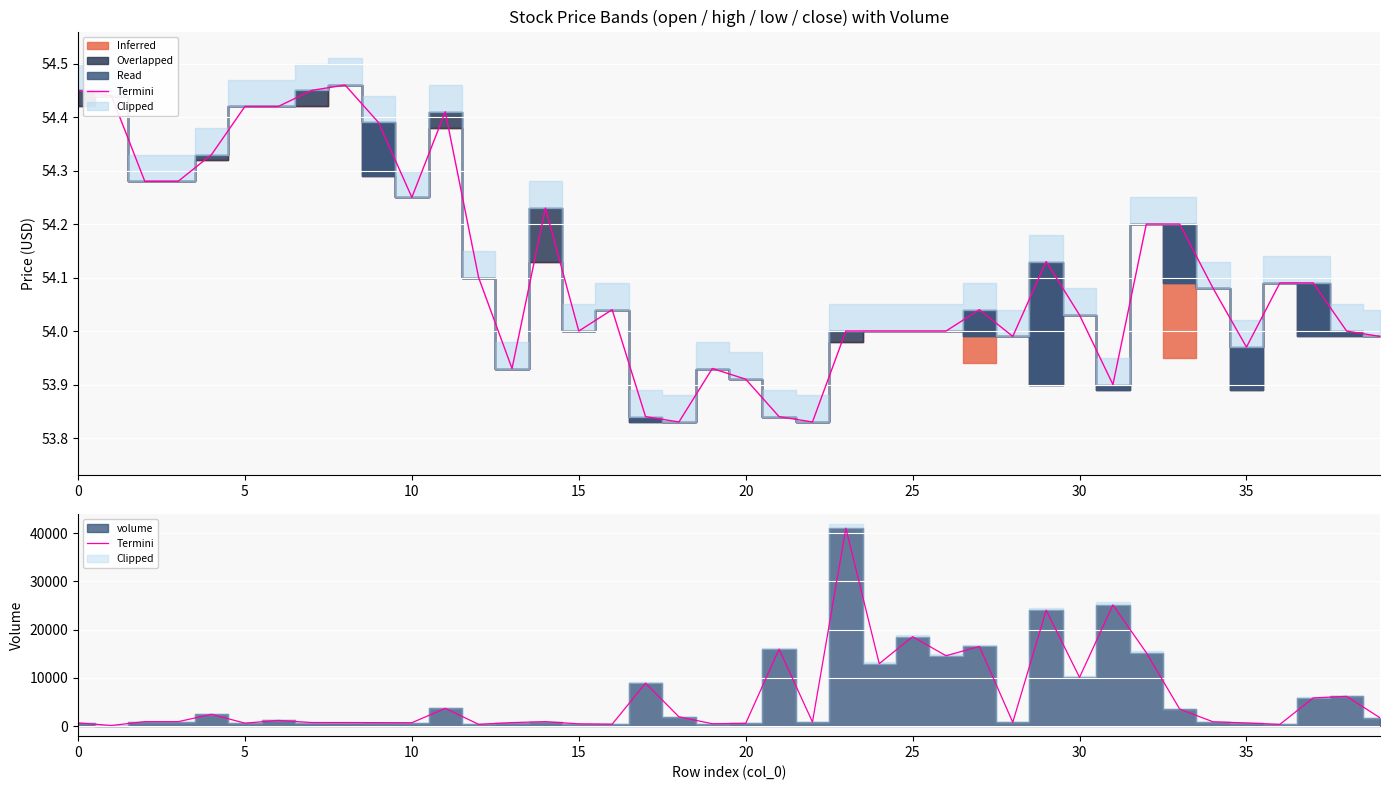

Between 15 and 13, which is larger?

13